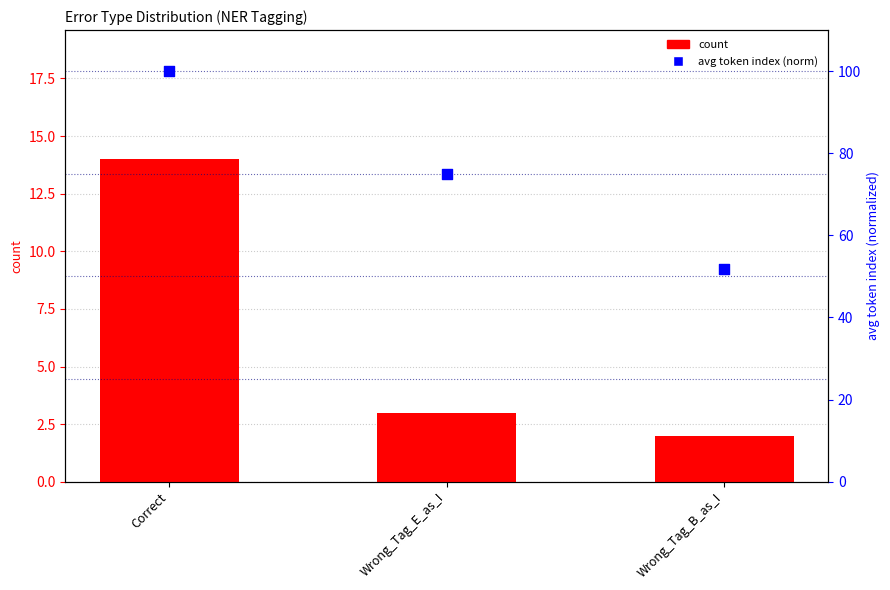

Which series has the largest total across all categories?

avg token index (norm)